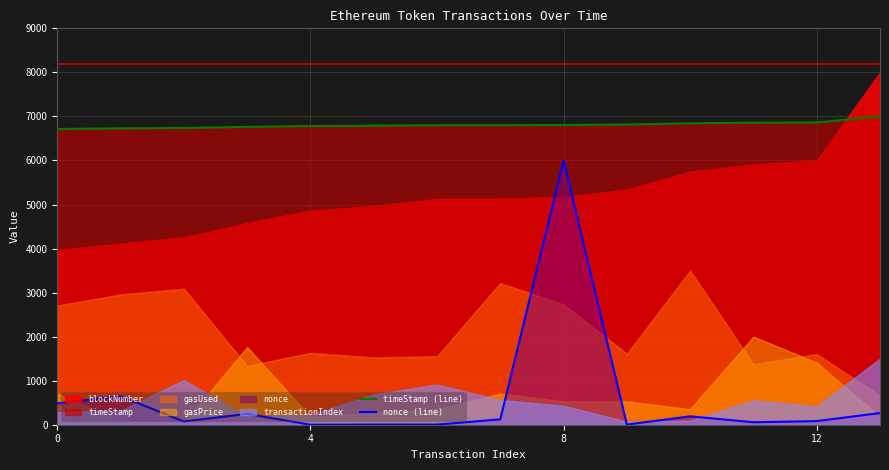

True or false: nonce (line) and timeStamp (line) intersect in this chart.

False